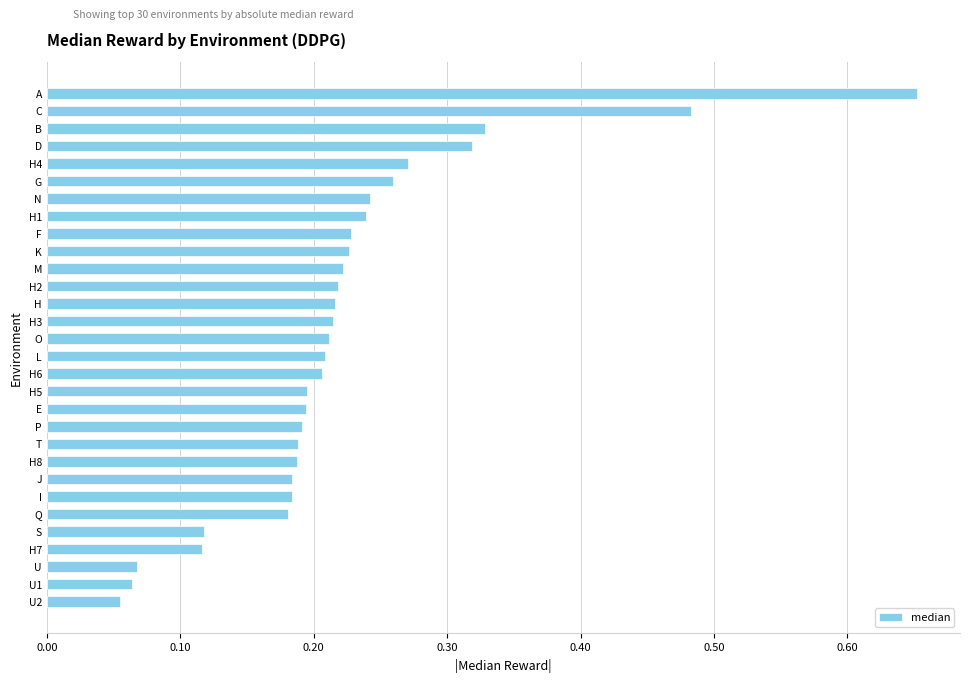

Which category has the lowest value across all series?

U2